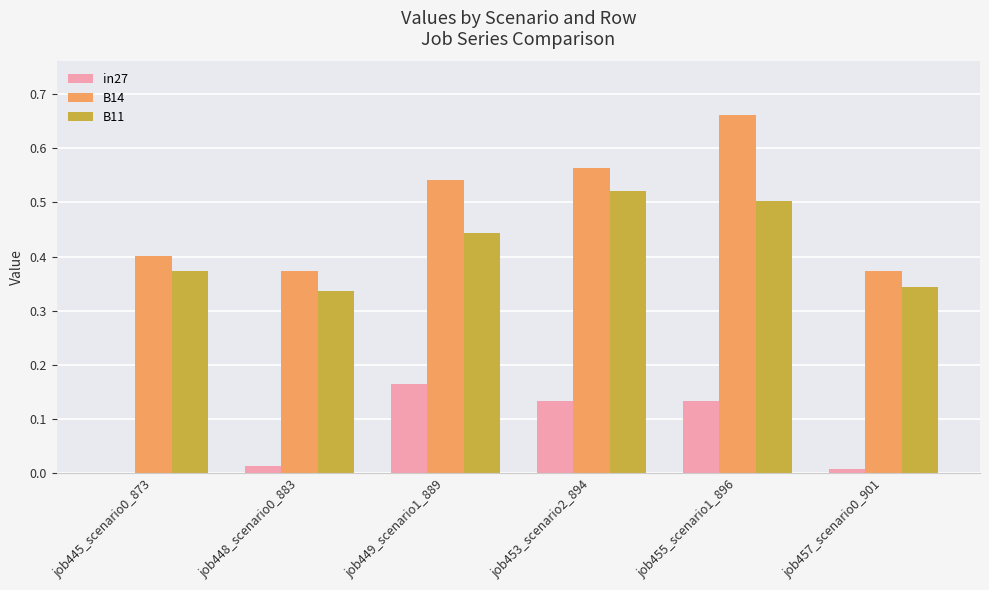

True or false: B11 has a value of 0.6 at job457_scenario0_901.

False